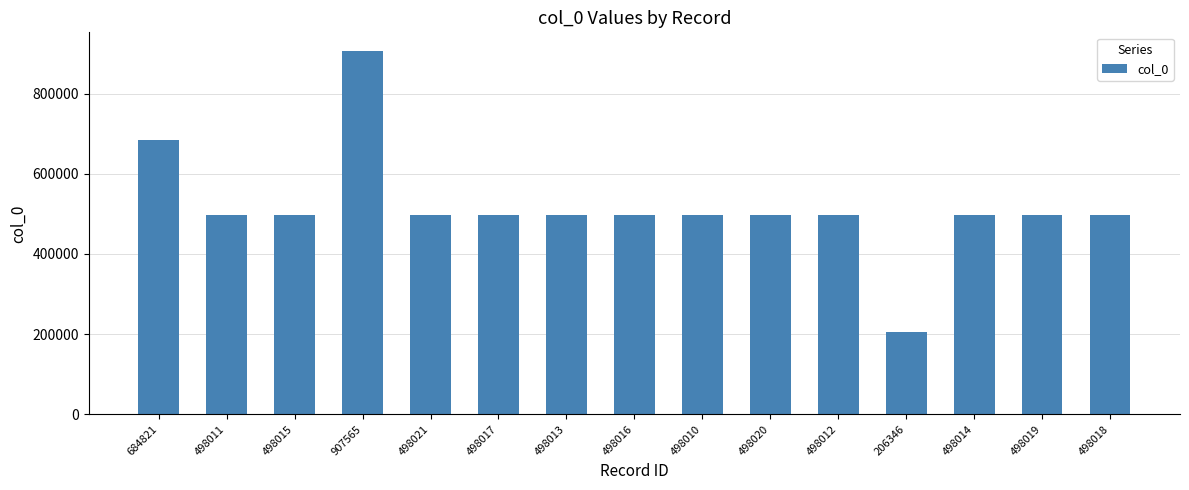

What is the ratio of the value at 498017 to the value at 498016?

1.0